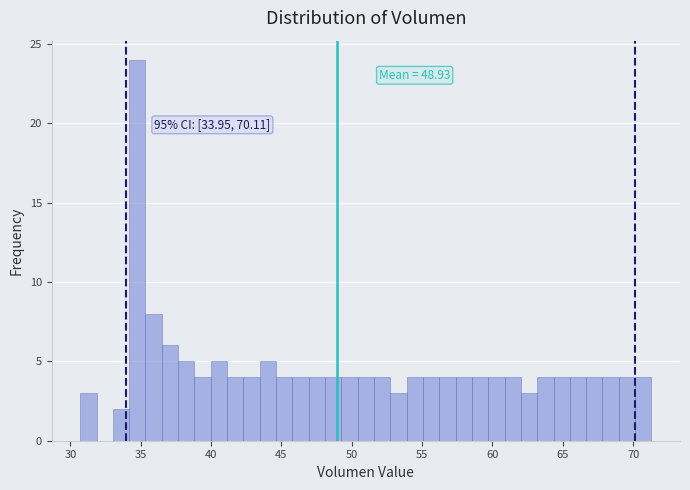

Around what value on the x-axis is the tallest bar? Give the approximate position of its centre, as read against the axis.

35.0